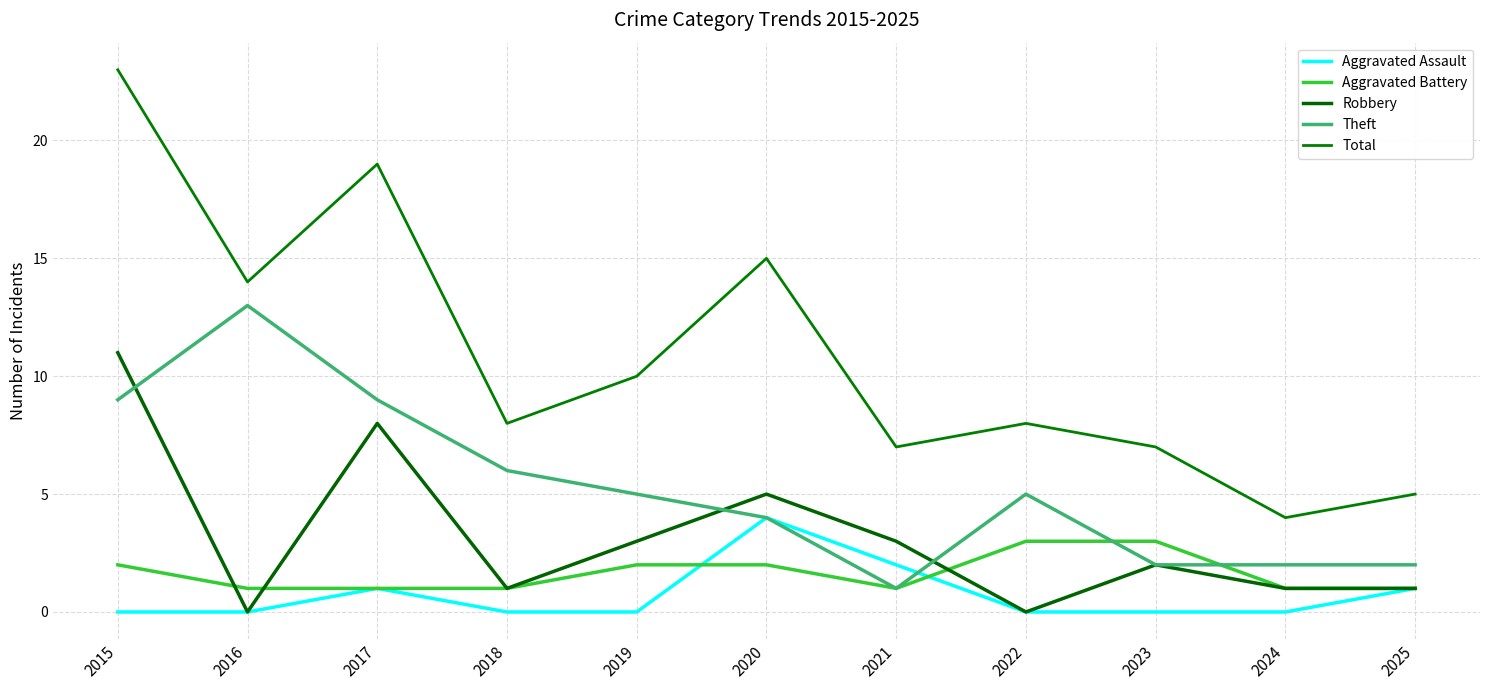

What are all the series names shown in the legend?

Aggravated Assault, Aggravated Battery, Robbery, Theft, Total